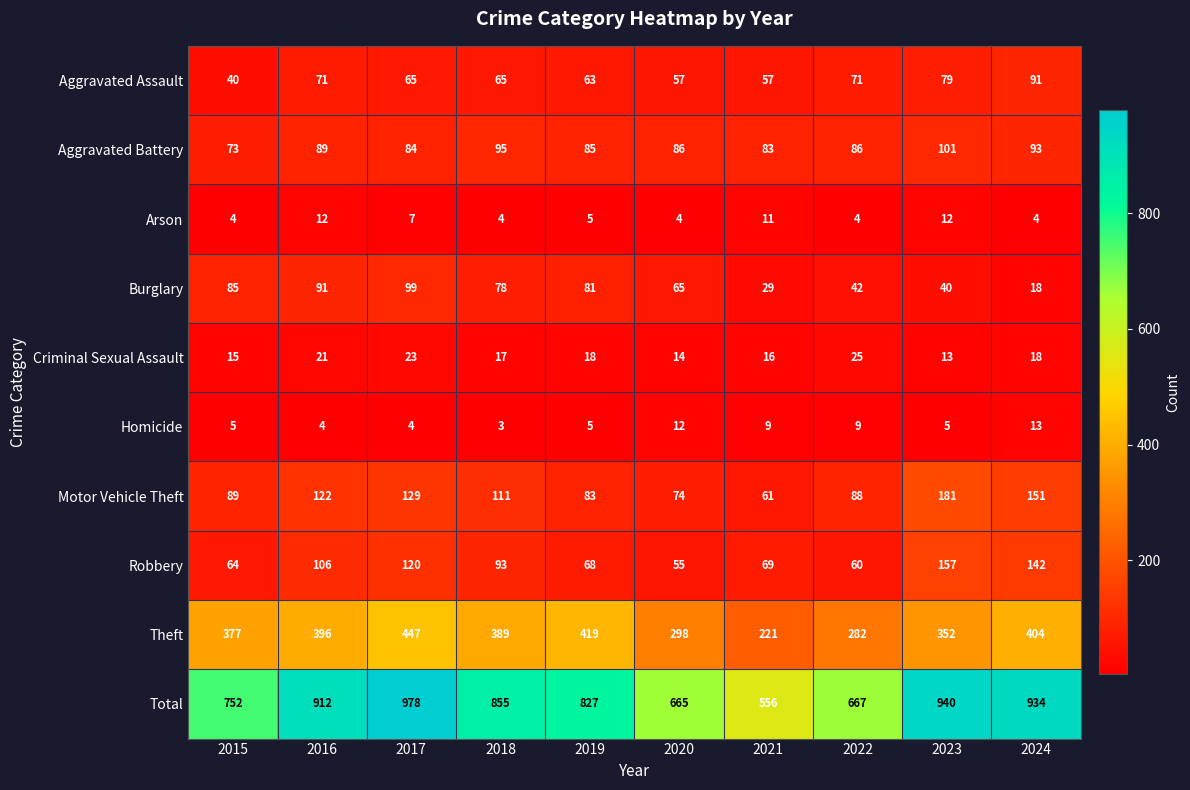

Between 2018 and 2024, which series saw the biggest shift?

Total